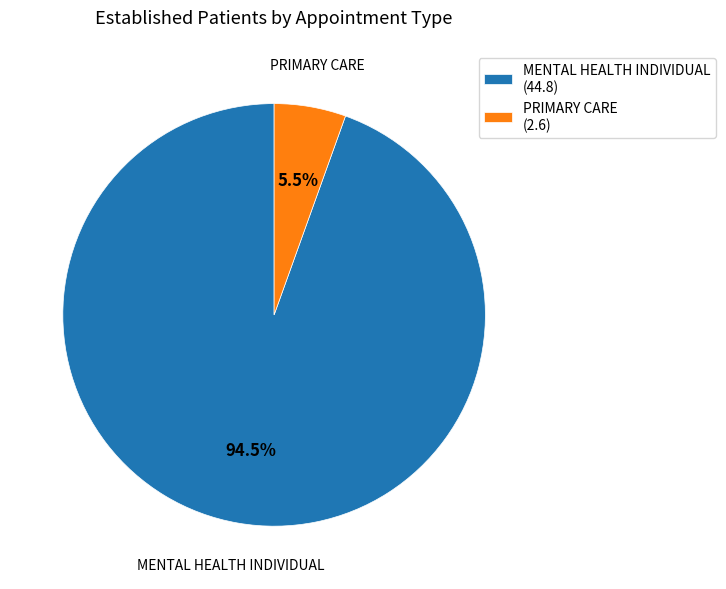

Which category has the smallest portion of the pie?

PRIMARY CARE